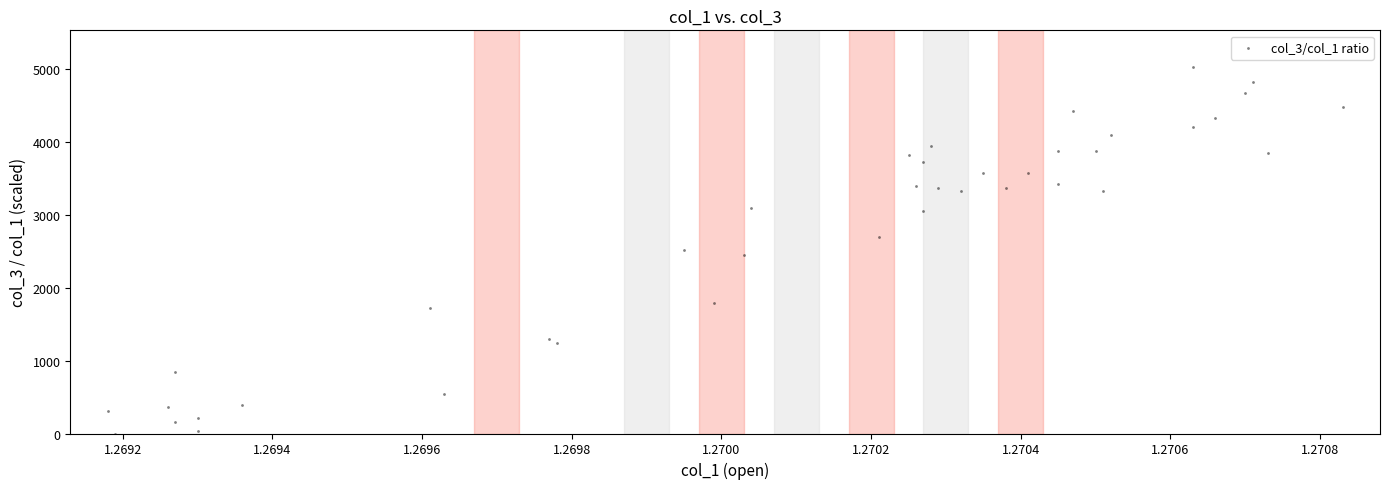

What is the range of Y values (max minus min)?

5030.3